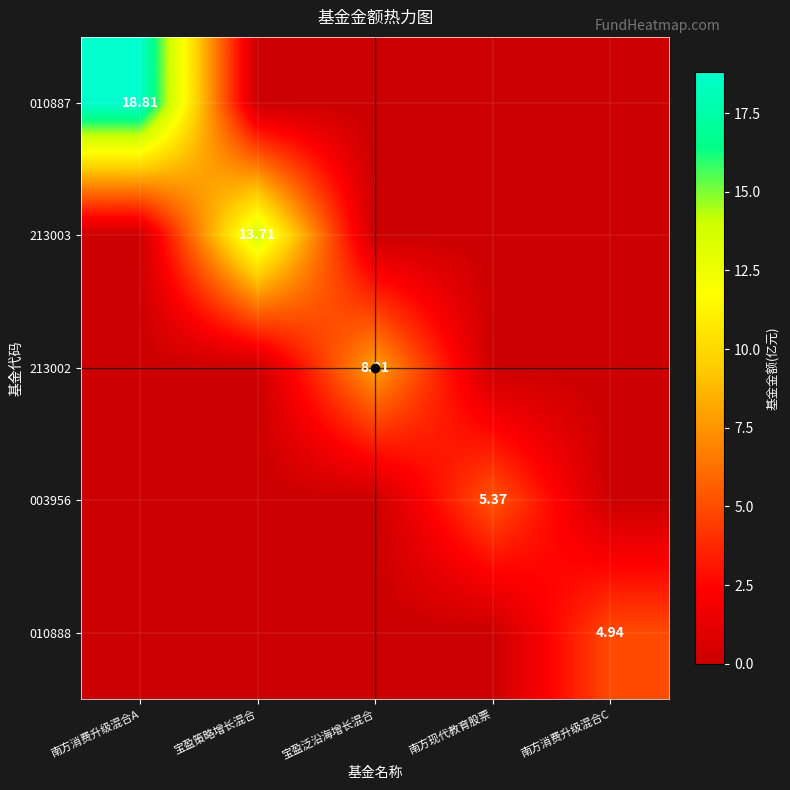

Which category has the lowest value across all series?

宝盈策略增长混合